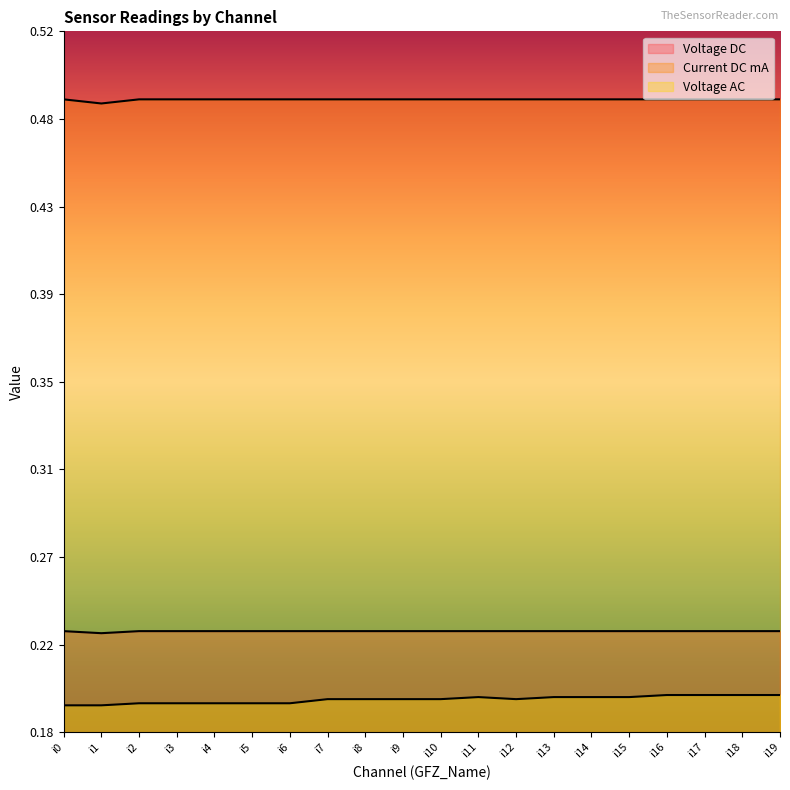

At which category does the chart reach its minimum across all series?

i0